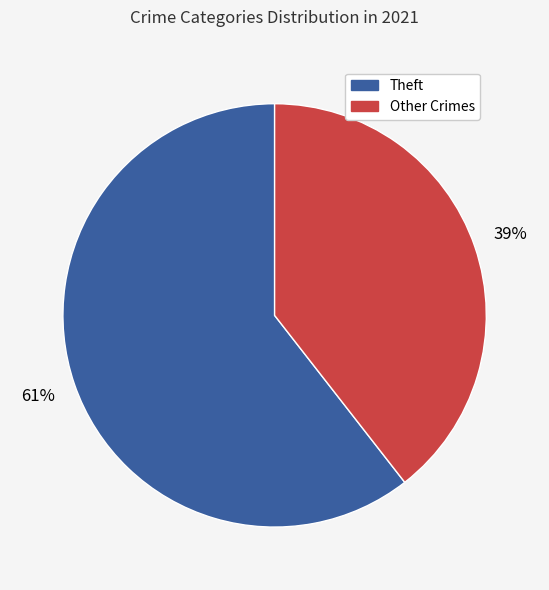

Does any single category account for the majority?

Yes